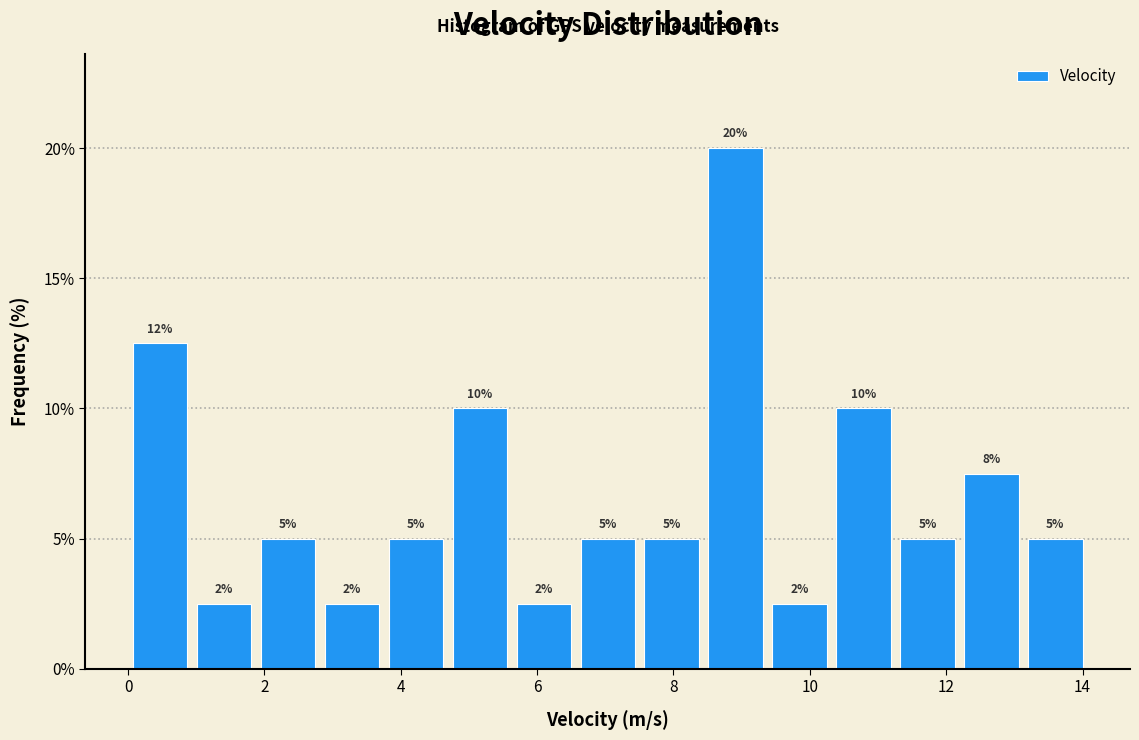

Which range on the x-axis has the tallest bar?

8.4 to 9.4